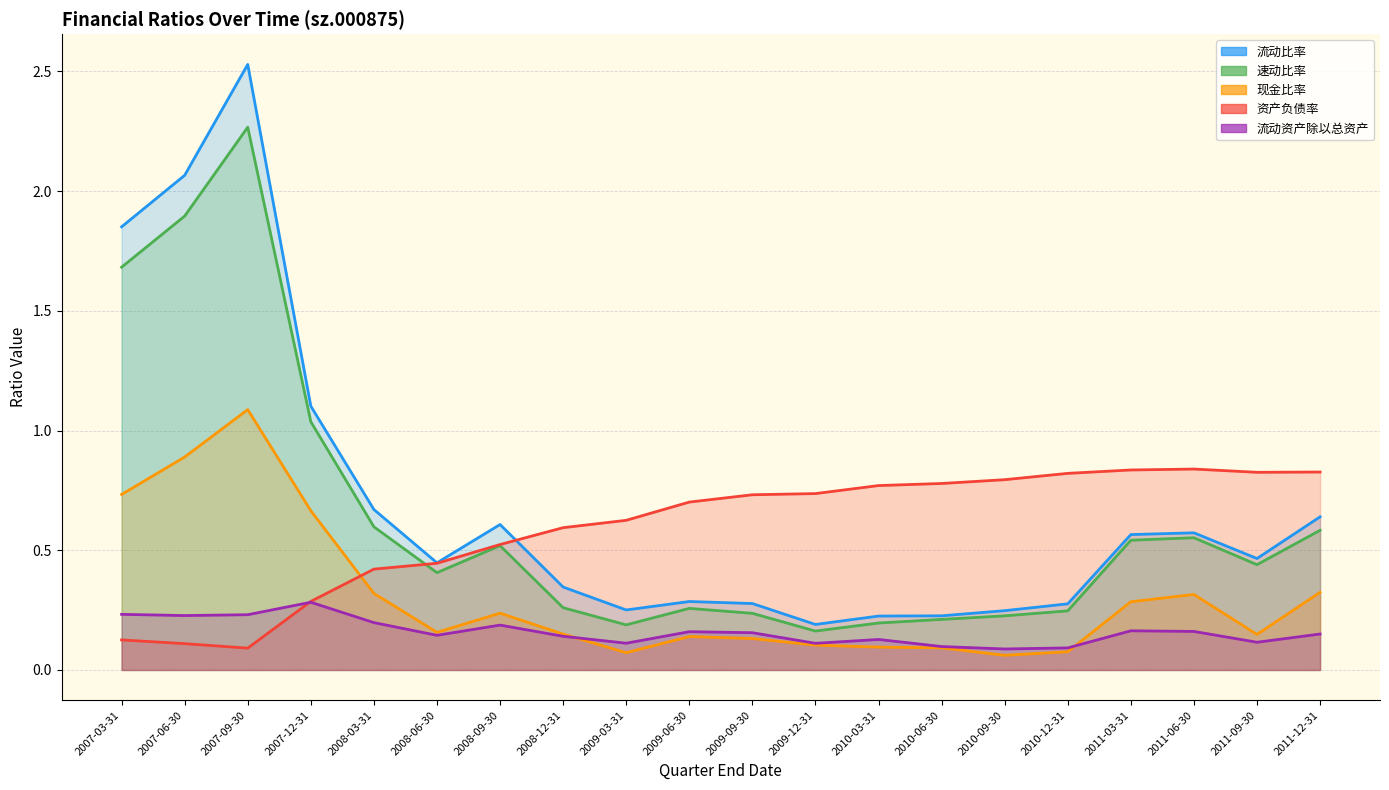

After their last crossing, which series has the higher values: 流动比率 or 资产负债率?

资产负债率